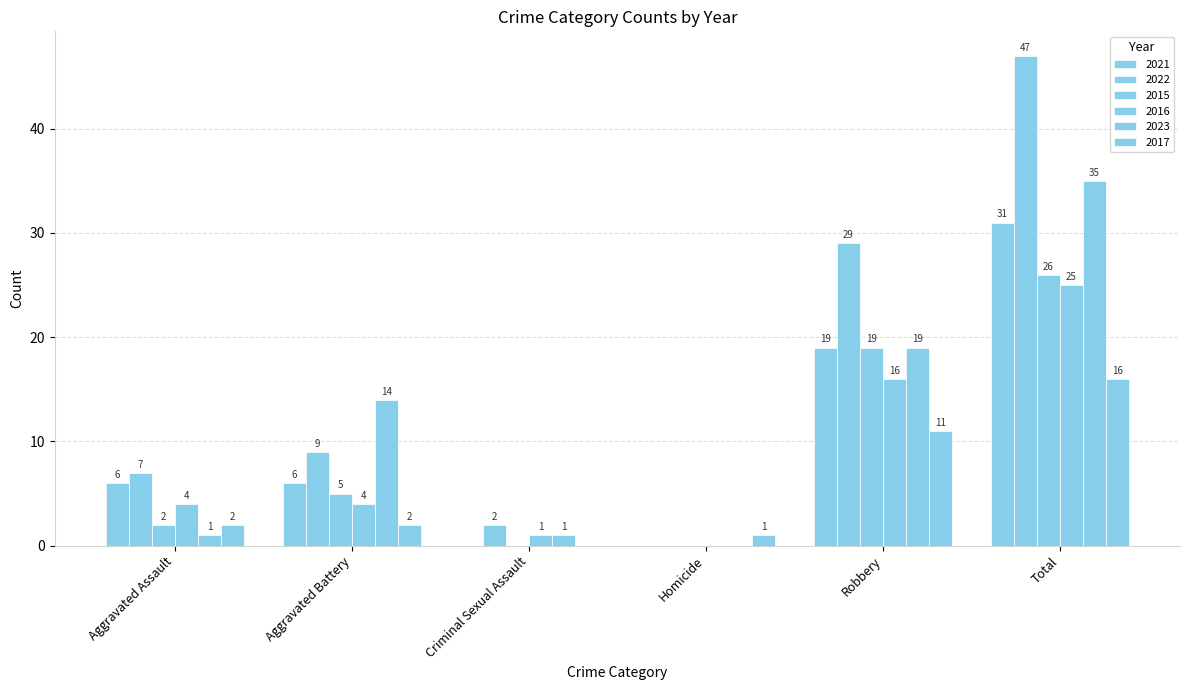

How many series are shown in this chart?

6